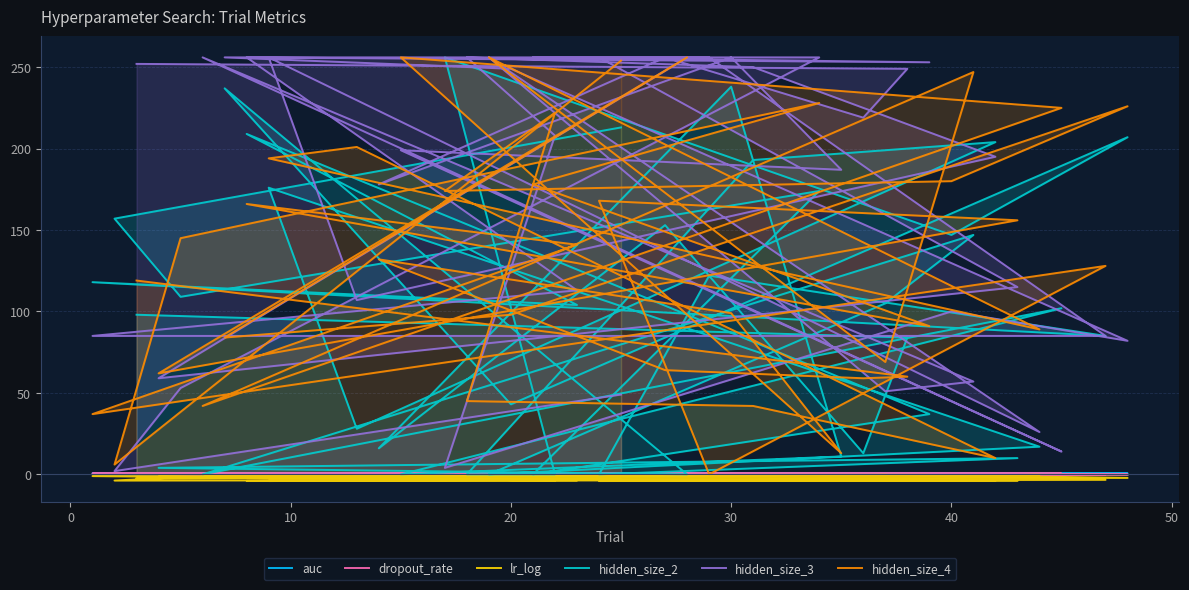

At which label is hidden_size_2 closest to 128?

29